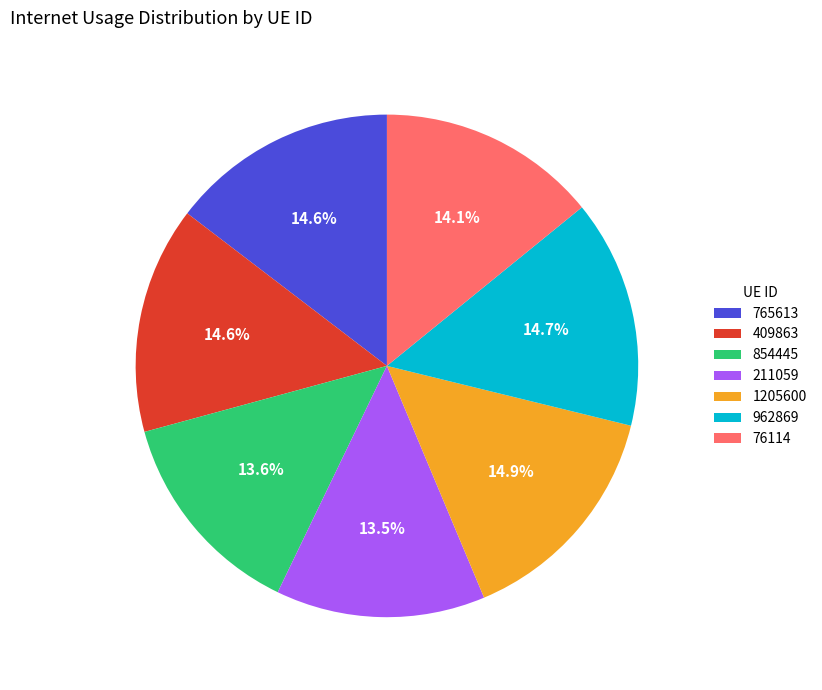

To the nearest percent, what portion does 962869 represent?

15%